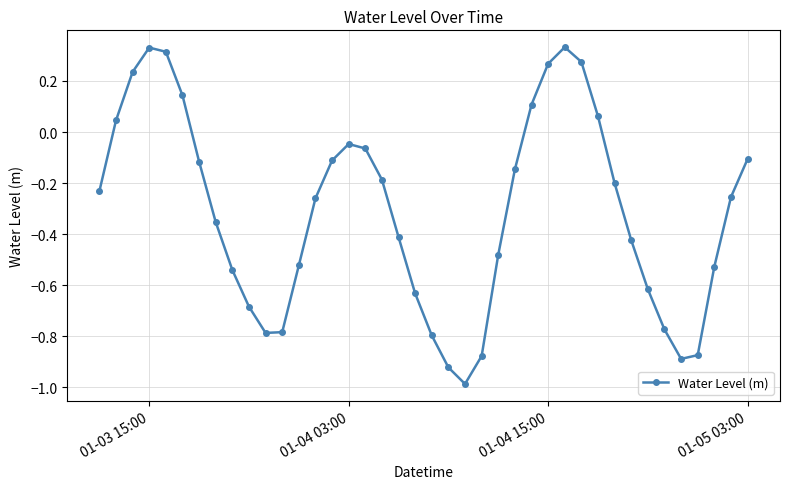

What is the difference between the maximum and minimum values?

1.3